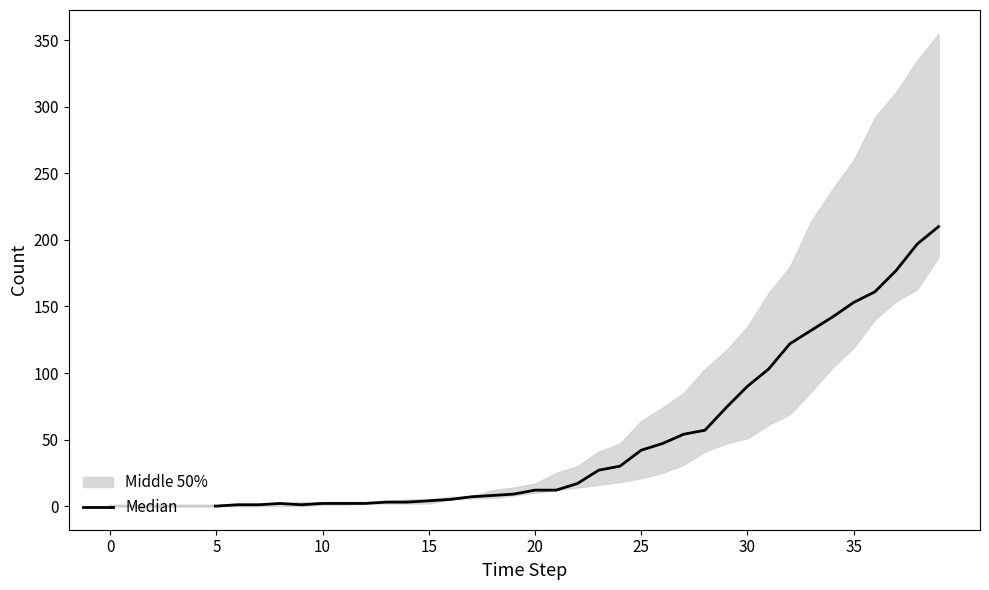

Where is the data nearest to the value 105?

31